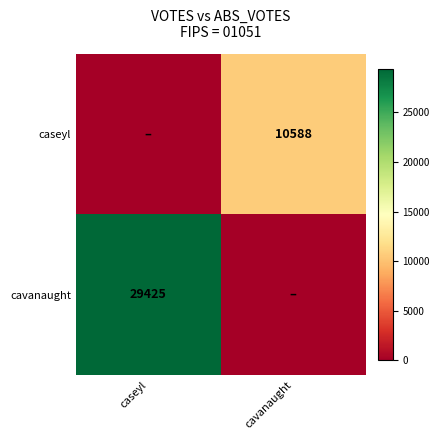

True or false: caseyl has a value of 10588 at cavanaught.

True